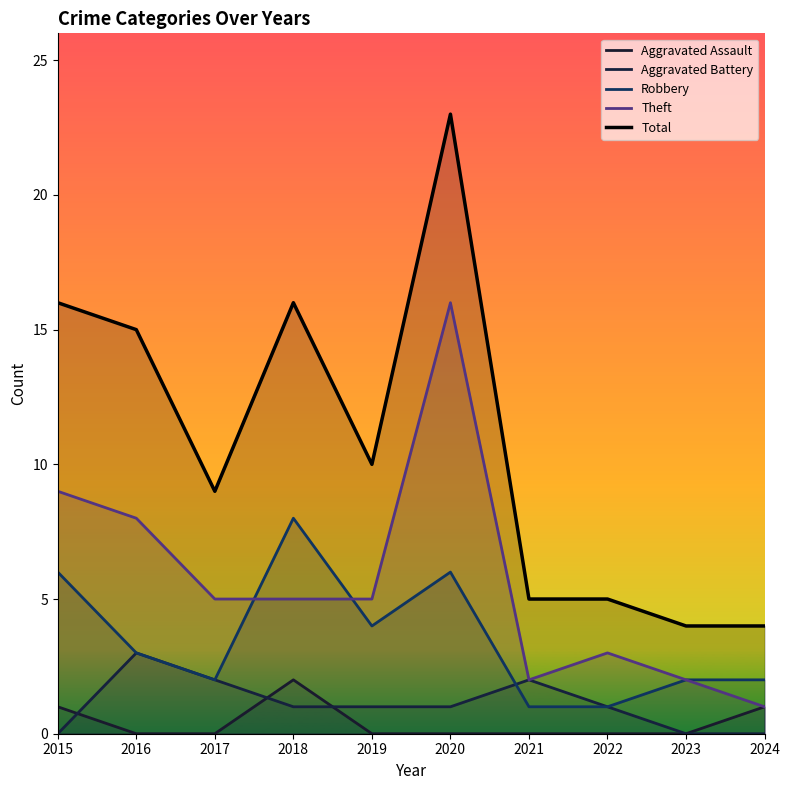

What is the average value of the Robbery series?

4